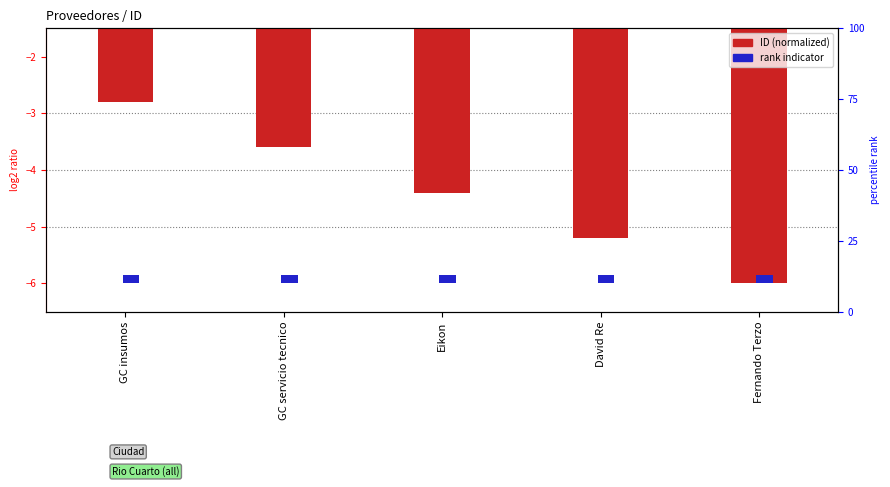

The ID (normalized) series shows -2.0 at Eikon. True or false?

False